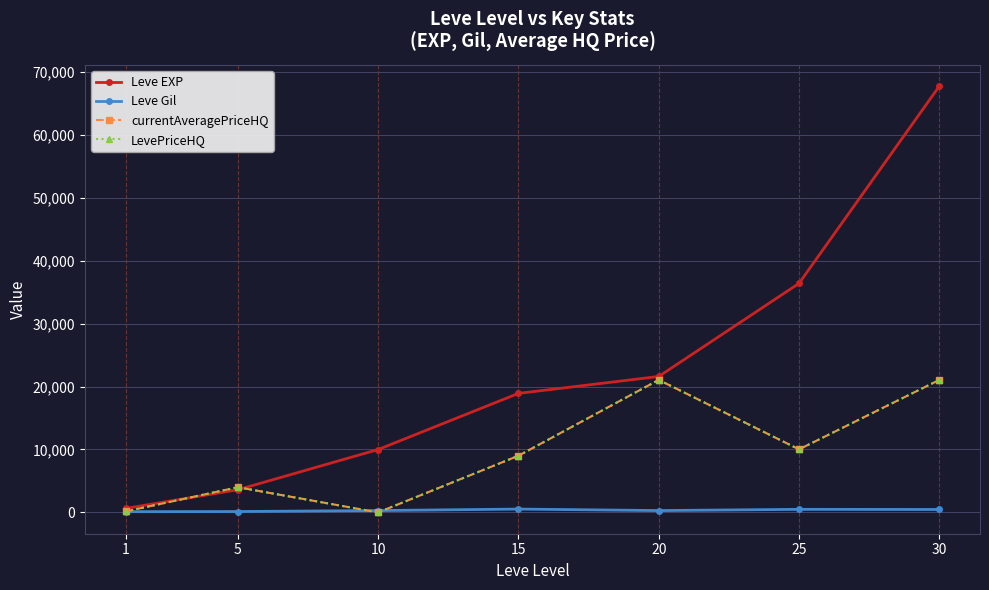

What is the sum of all currentAveragePriceHQ values?

65276.2